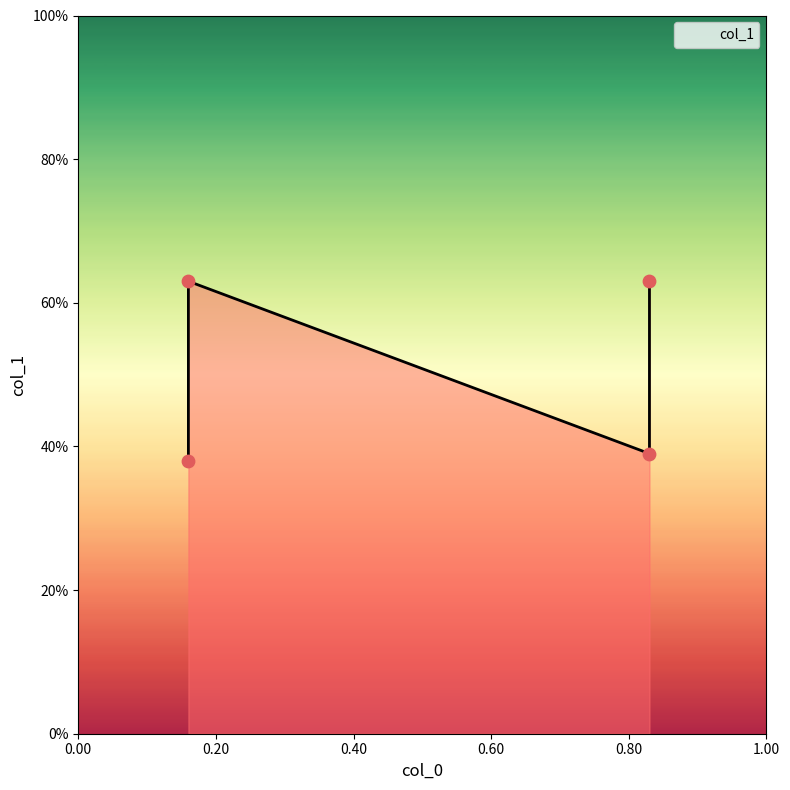

Which has a higher value, 0.20 or 0.60?

0.20